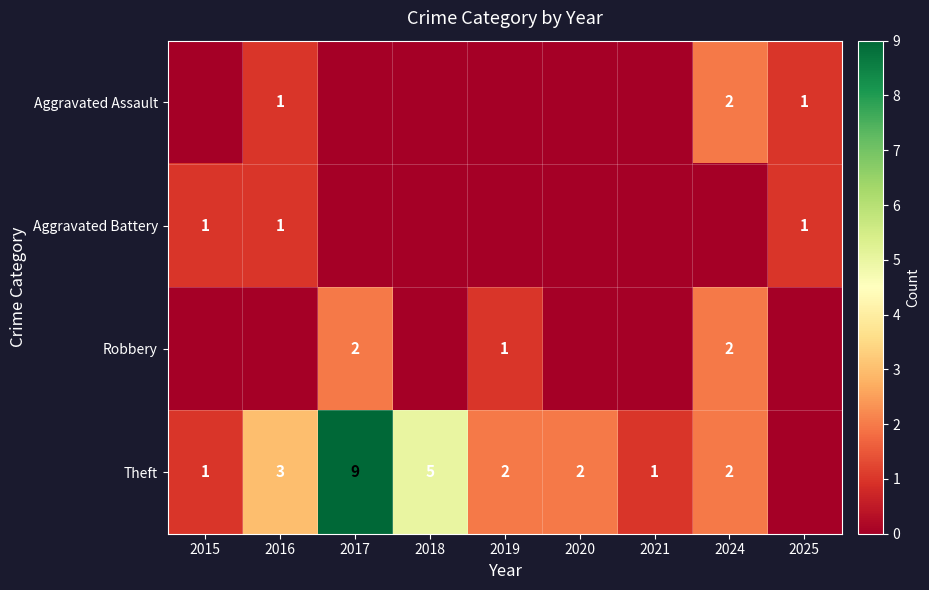

What is the difference between the Theft values at 2015 and 2018?

4